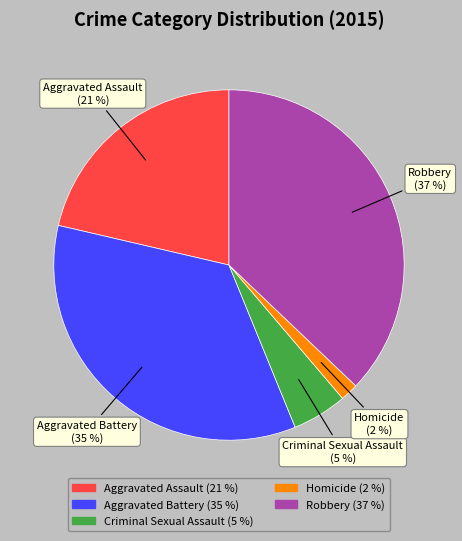

Is the sum of Criminal Sexual Assault and Robbery greater than half?

No